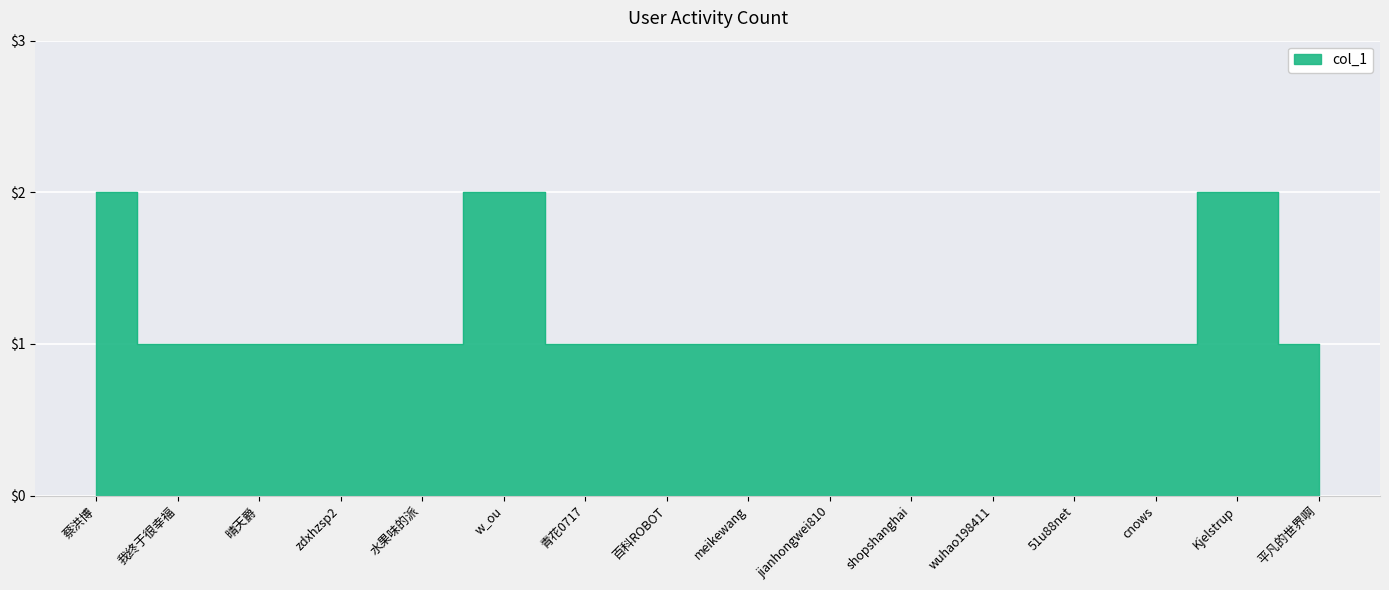

How many points are higher than both their immediate neighbors (excluding endpoints)?

2